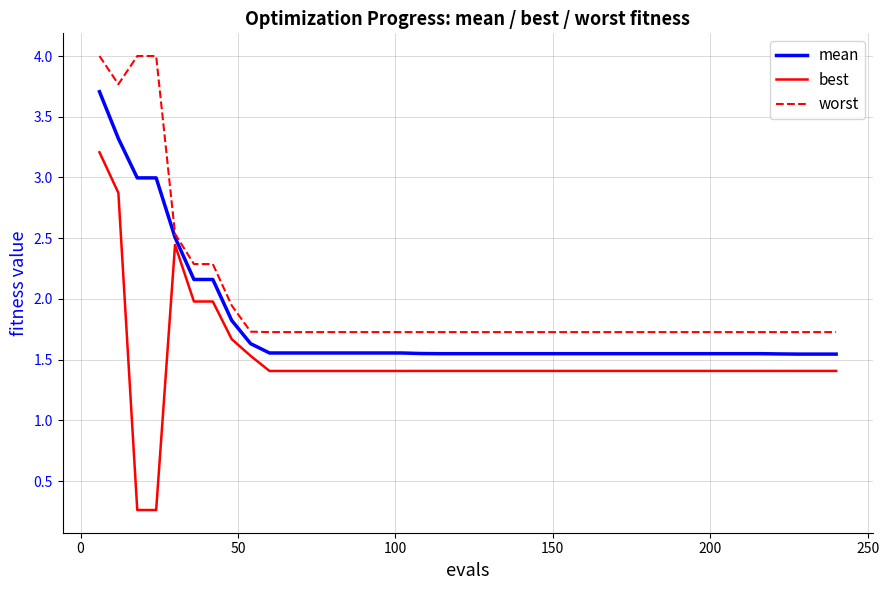

What are all the series names shown in the legend?

mean, best, worst